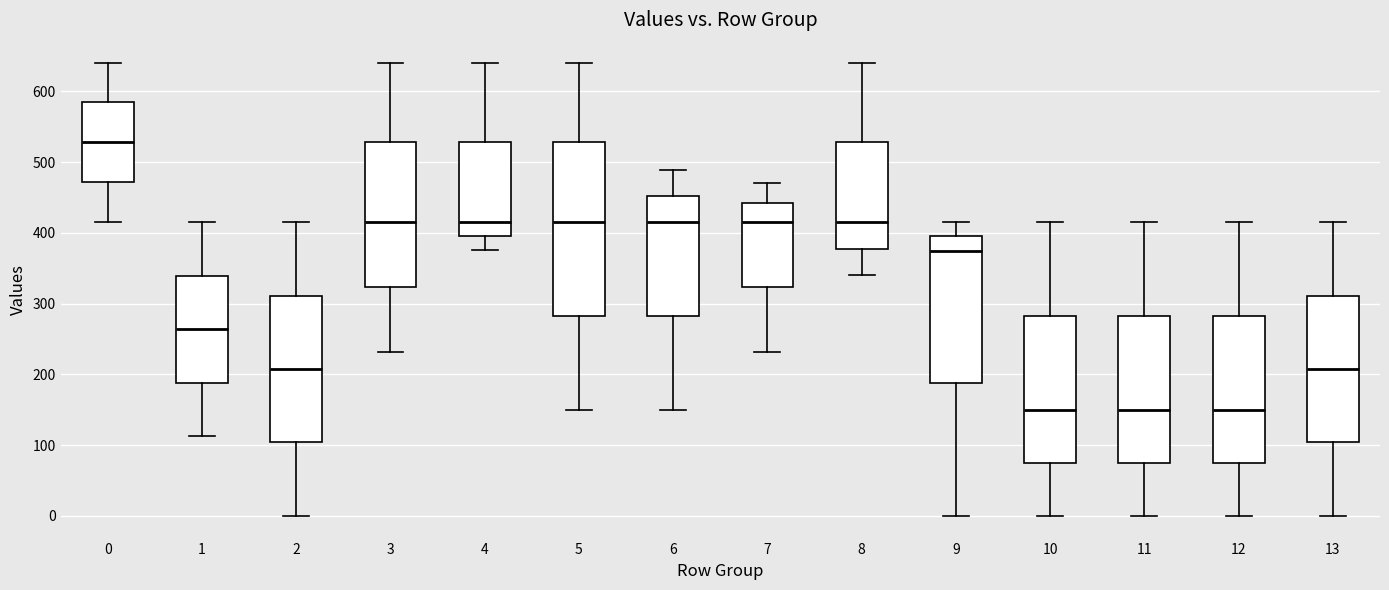

Comparing the boxes themselves (not the whiskers), which one is the tallest?

5